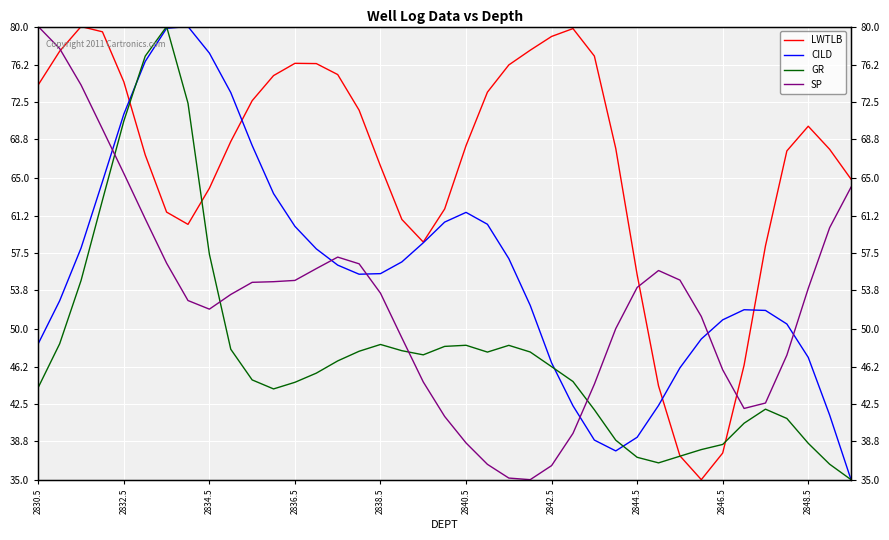

True or false: CILD has more than 1 interior local peaks.

True